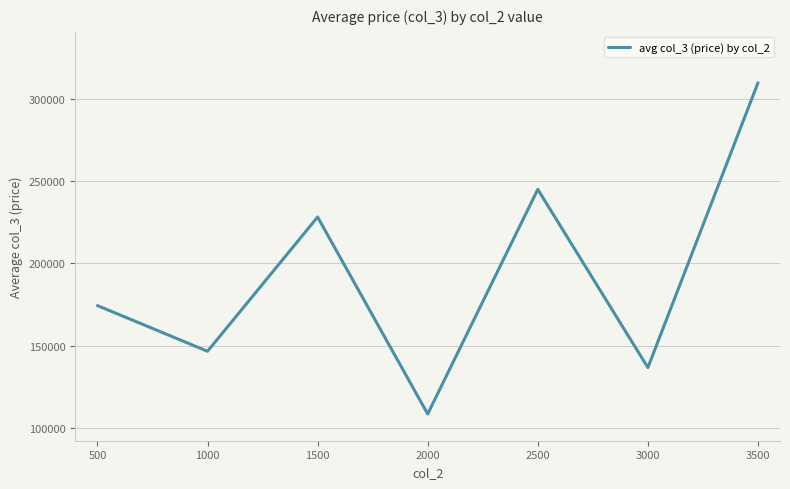

List the labels in order of value, smallest first.

2000, 3000, 1000, 500, 1500, 2500, 3500